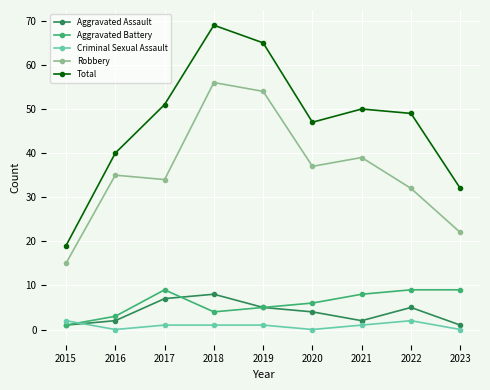

What is the difference between the maximum and second lowest values in the Criminal Sexual Assault series?

2